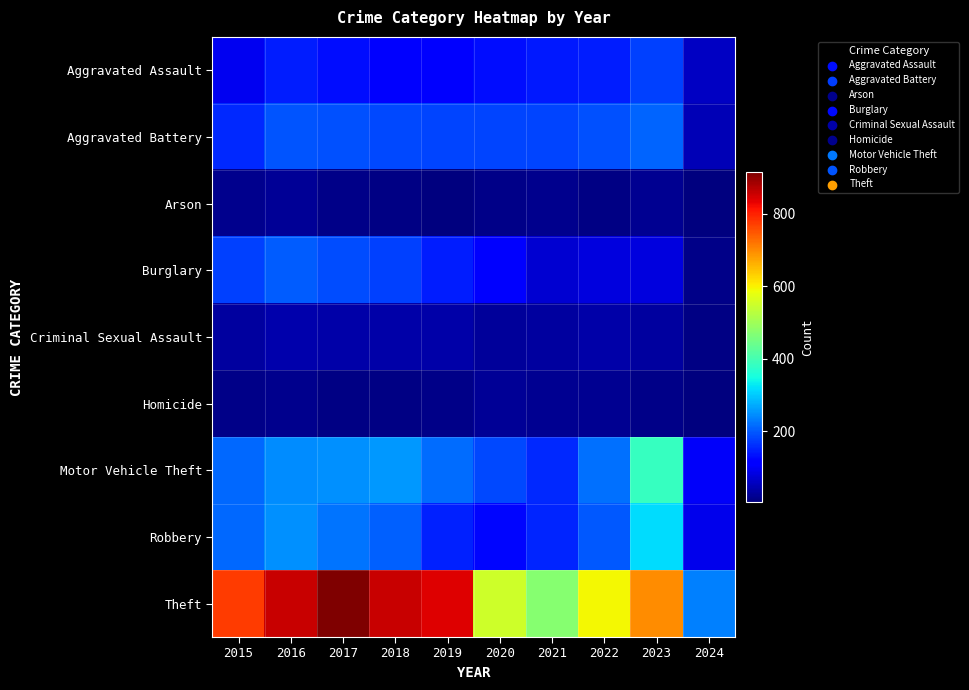

What is the difference between the highest and lowest values at 2021?

457